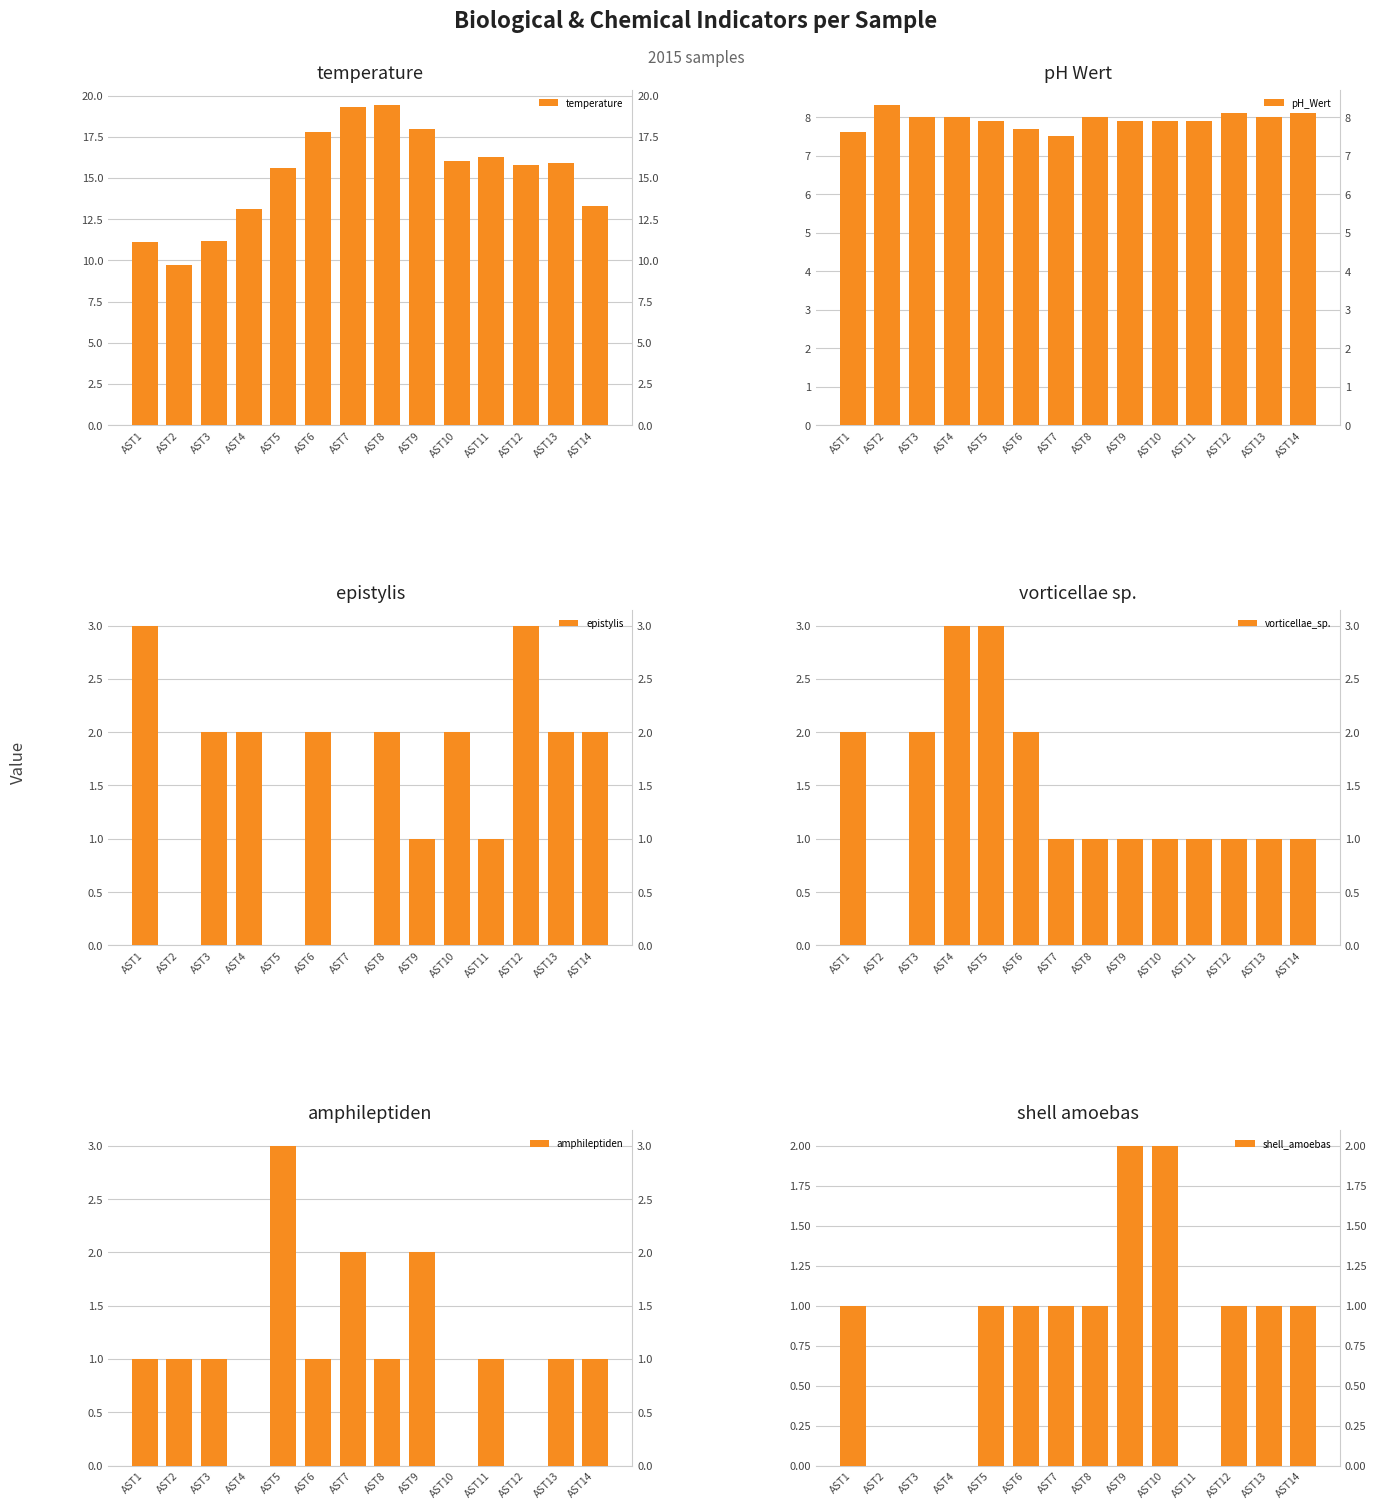

Rank the series at AST11 from highest to lowest value.

temperature, pH_Wert, epistylis, vorticellae_sp., amphileptiden, shell_amoebas